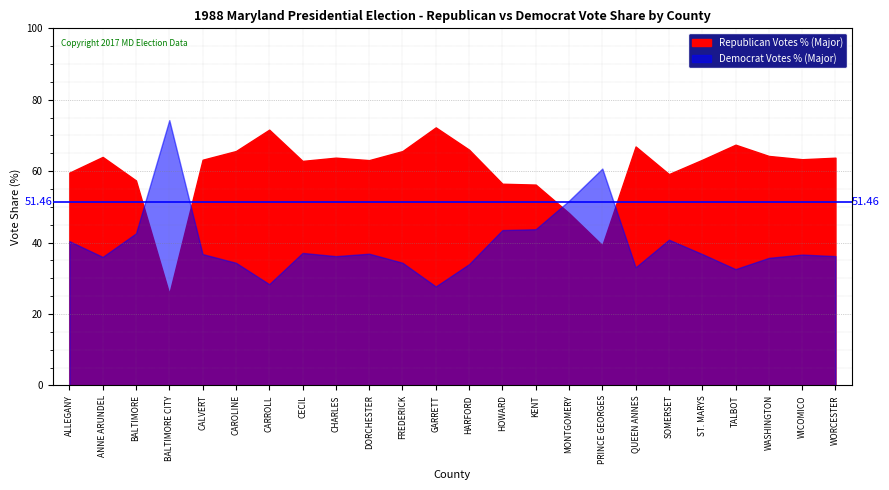

Which has a higher value, ST. MARYS or HARFORD?

HARFORD